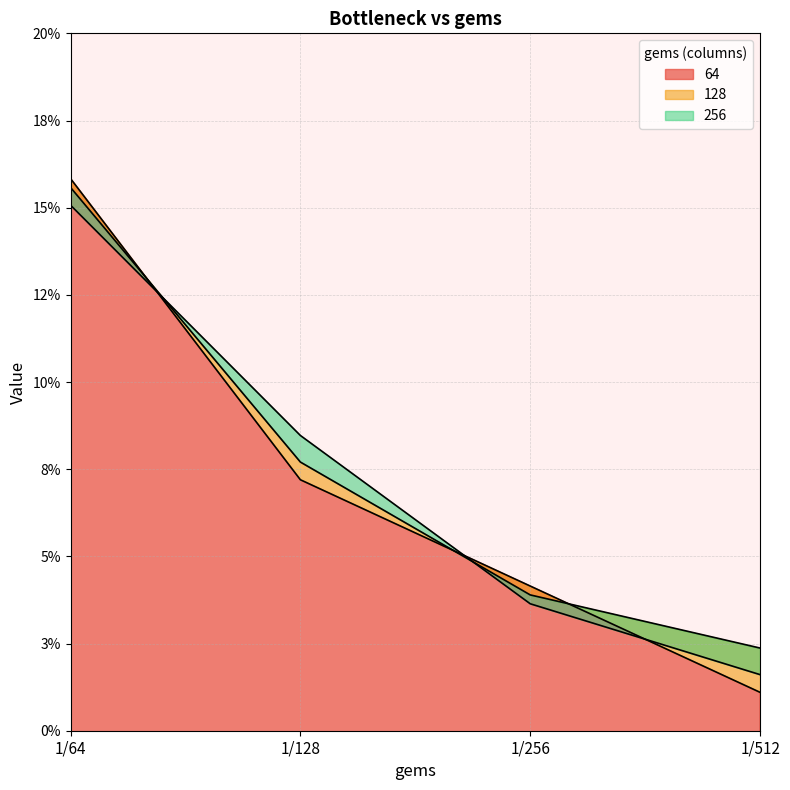

List the labels in order of 64 value, largest first.

1/64, 1/128, 1/256, 1/512